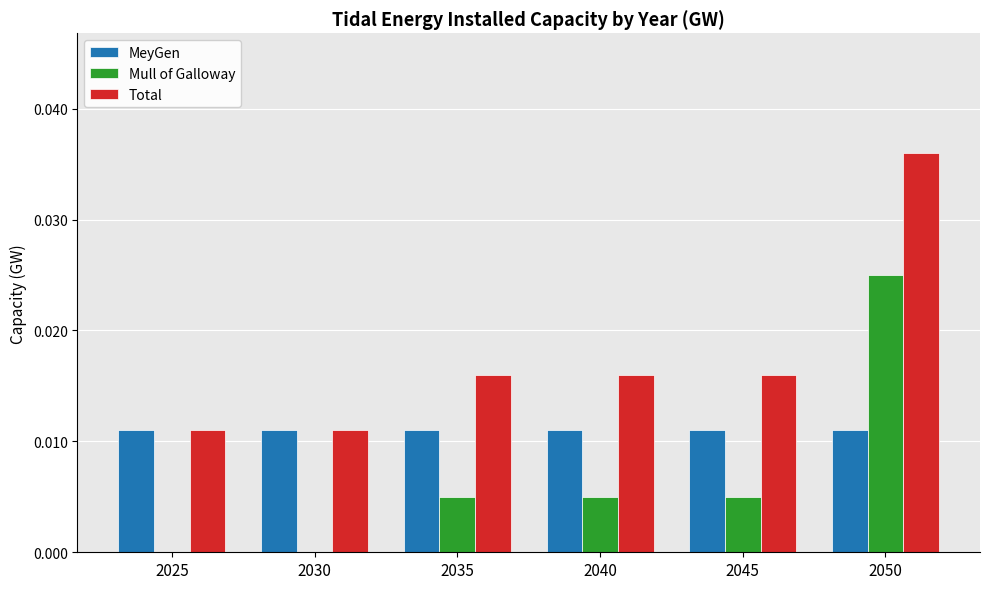

Is it true that Mull of Galloway equals 0.0 at 2035?

True